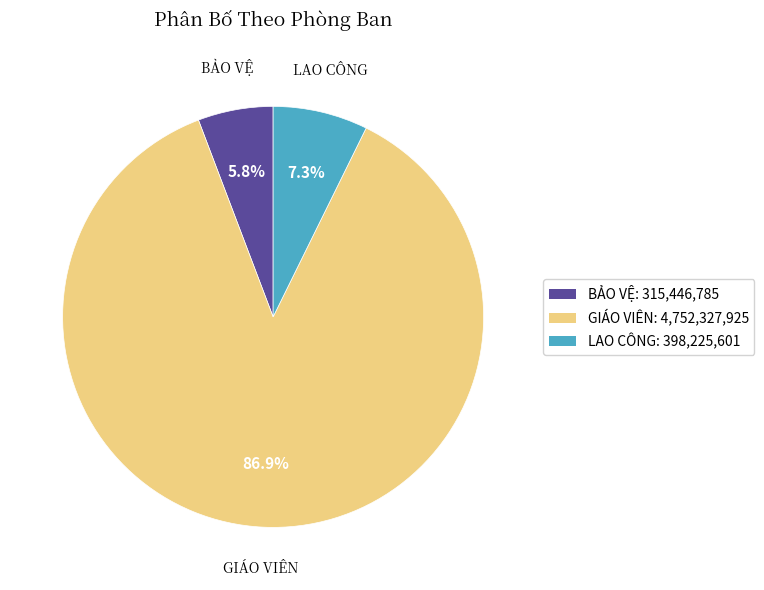

To the nearest percent, what is the average slice percentage?

33%